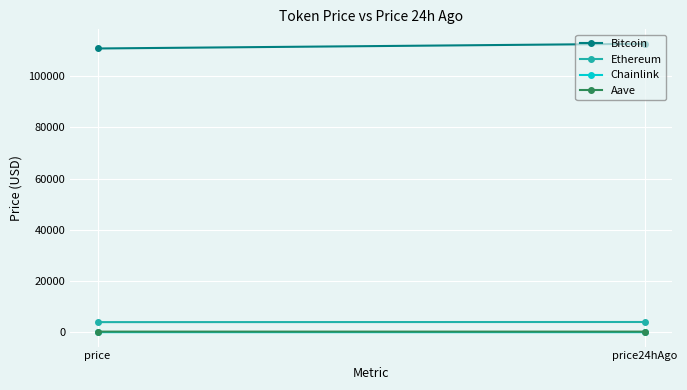

What is the difference between the Bitcoin values at price24hAgo and price?

1847.0